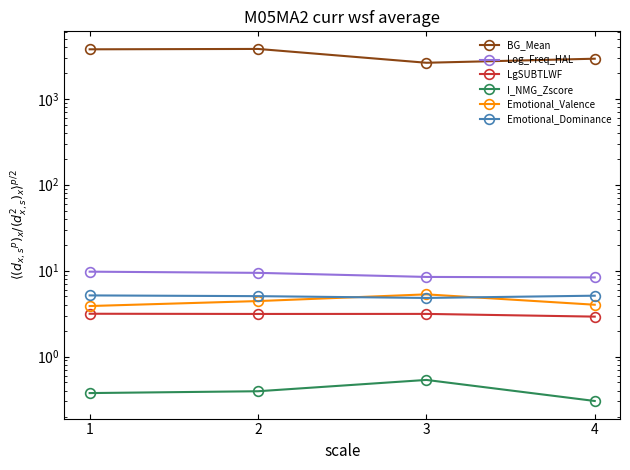

True or false: Log_Freq_HAL has more than 1 interior local peaks.

False